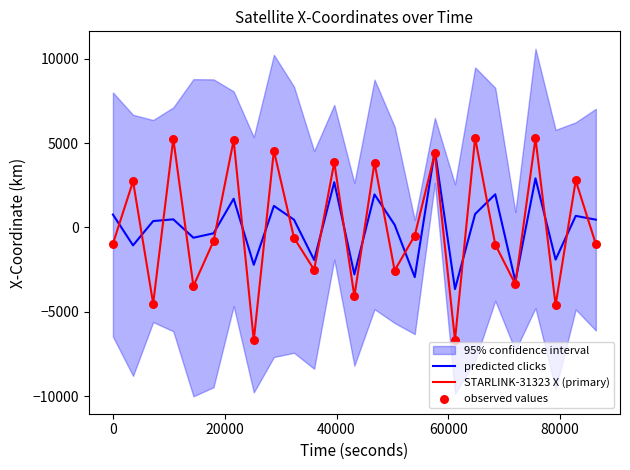

What is the minimum value for predicted clicks?

-3649.5